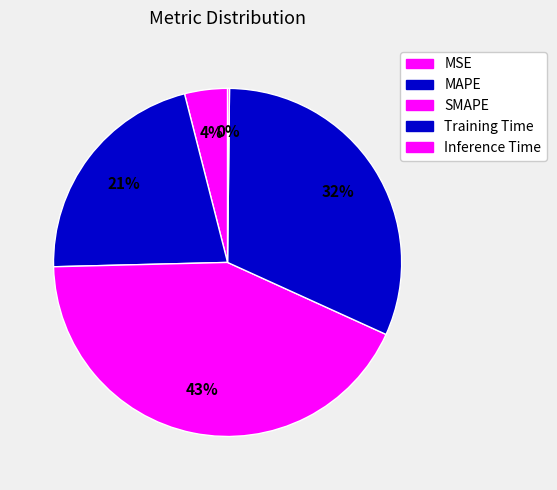

Is there a majority slice in this chart?

No